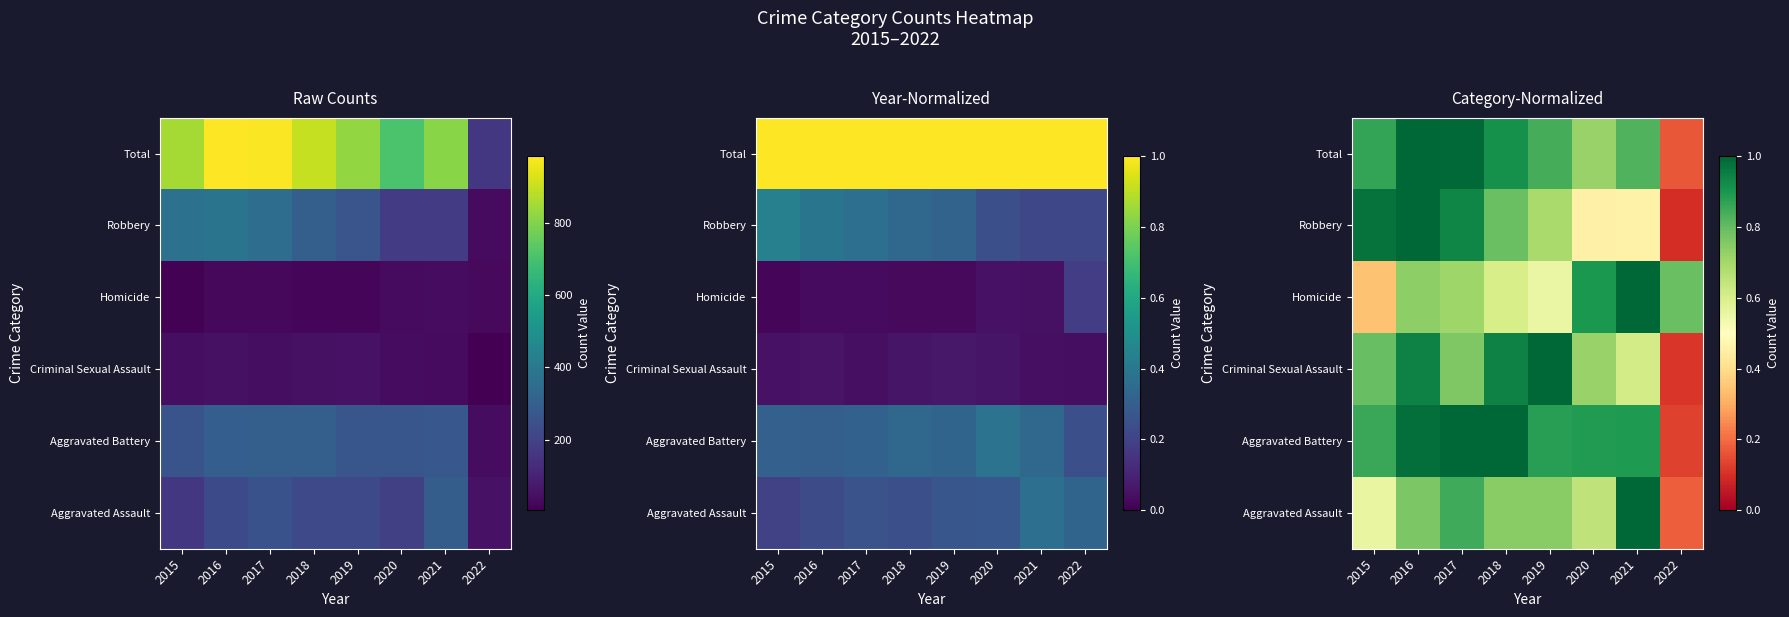

Rank the series at 2017 from lowest to highest value.

Homicide, Criminal Sexual Assault, Aggravated Assault, Robbery, Total, Aggravated Battery